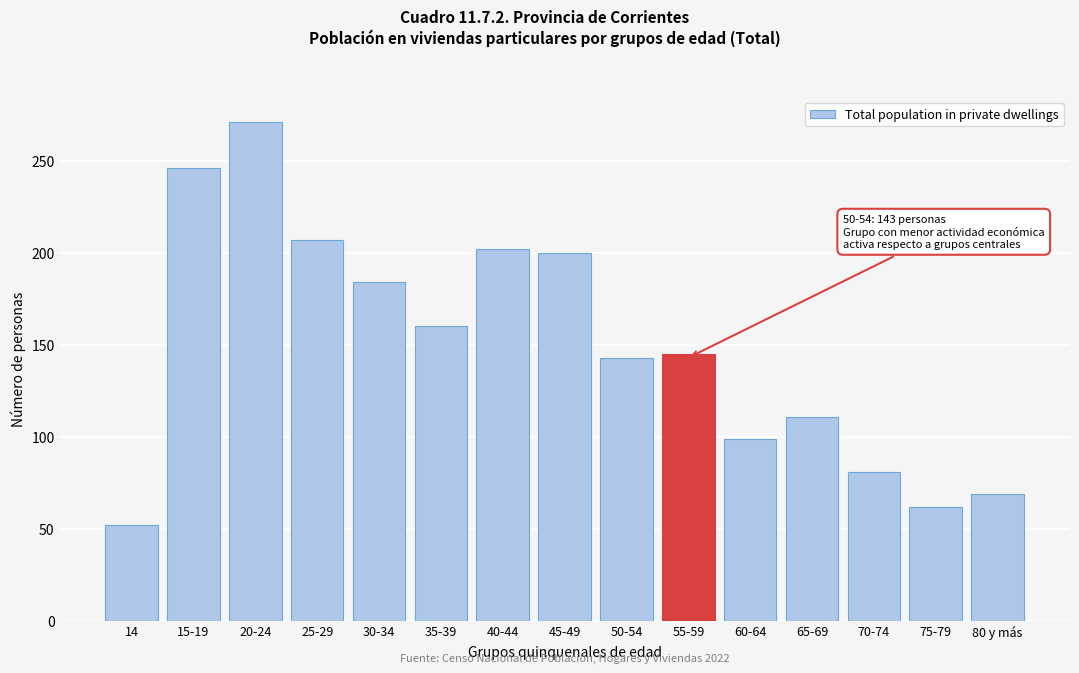

Reading left to right, transcribe all the data shown in this chart.

52	246	271	207	184	160	202	200	143	145	99	111	81	62	69